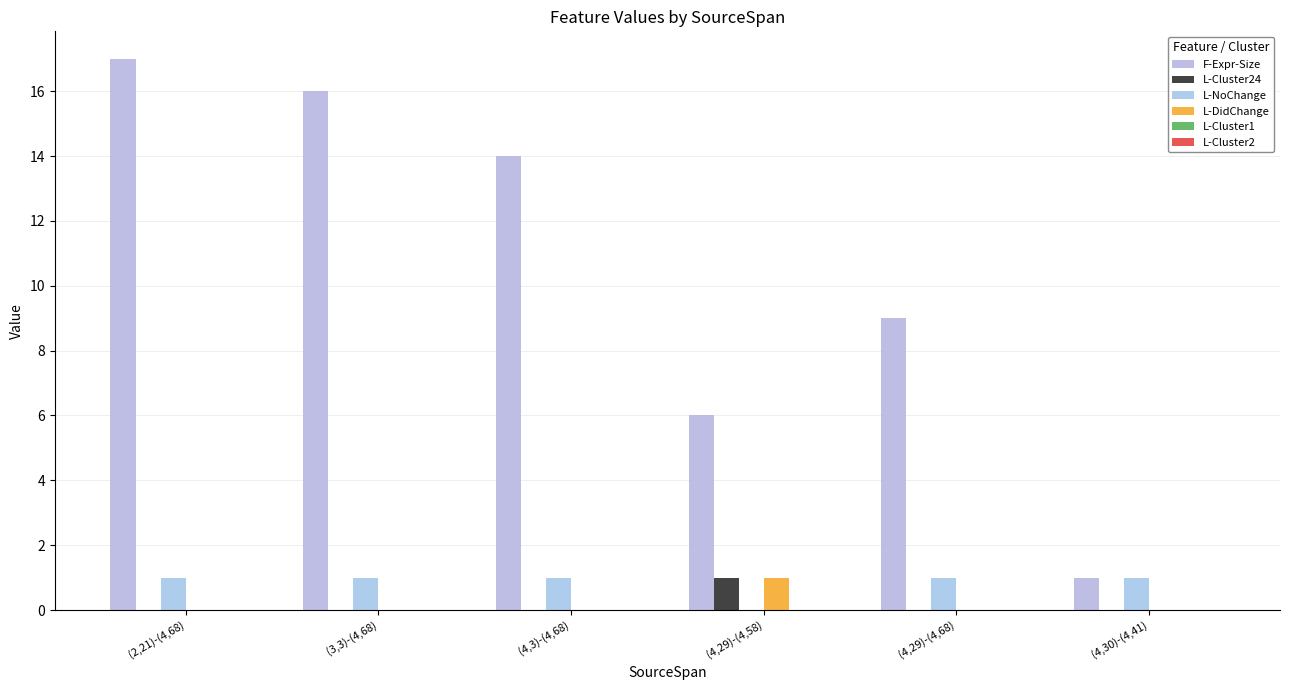

Are the bars grouped side by side (vs. stacked)?

Yes